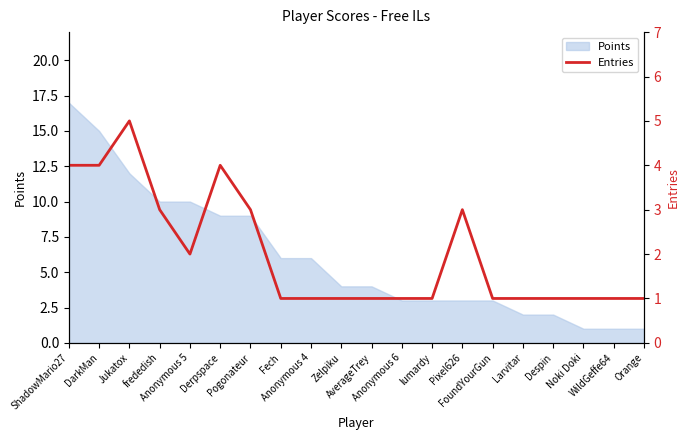

At which category does the chart reach its peak across all series?

Jukatox